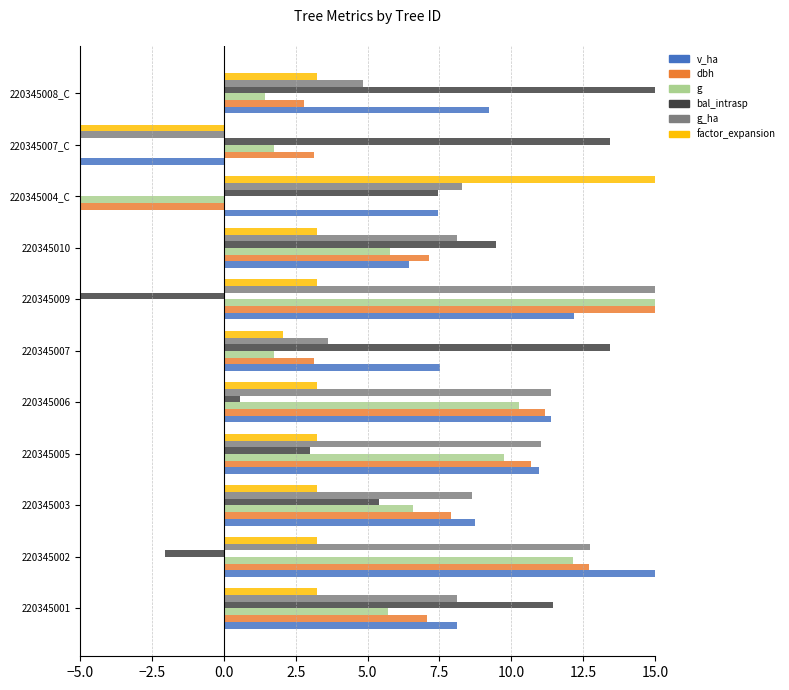

How many categories are shown in the chart?

11